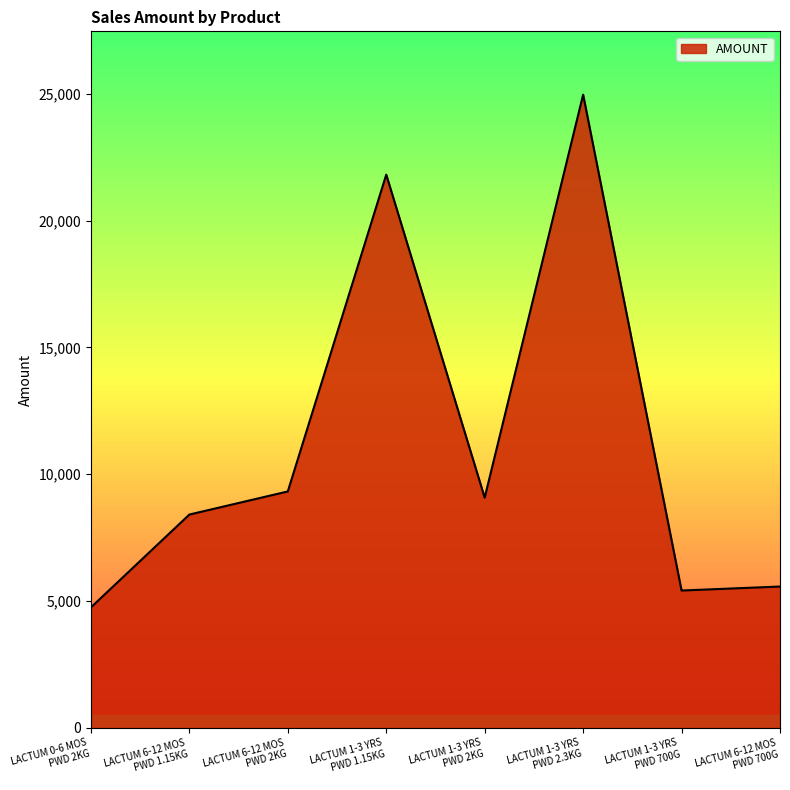

True or false: there are more than 1 points higher than both neighbors.

True